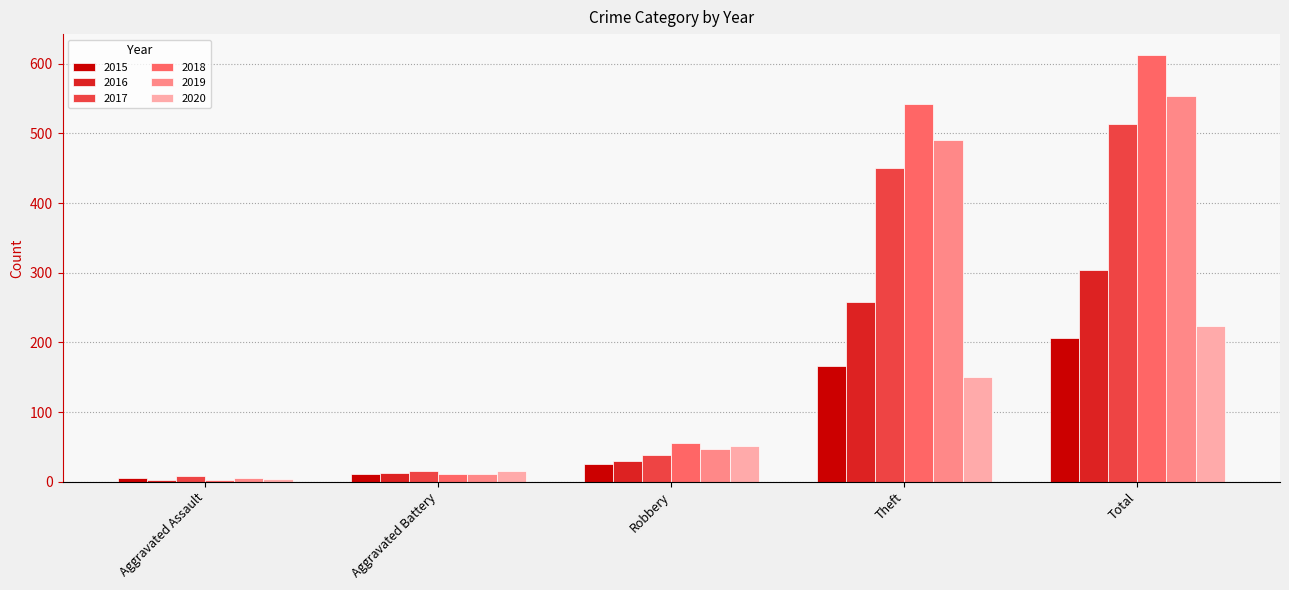

Reading right to left, what are all the values shown in this chart?

2015: 207	166	25	11	5
2016: 304	258	30	12	2
2017: 514	450	38	16	9
2018: 612	542	56	11	2
2019: 554	491	47	11	5
2020: 224	151	51	16	4